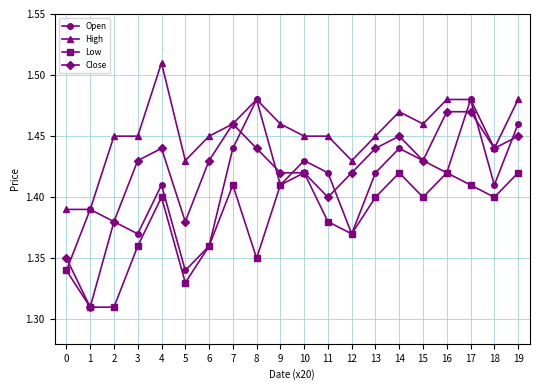

At which category is the sum across all series the highest?

17